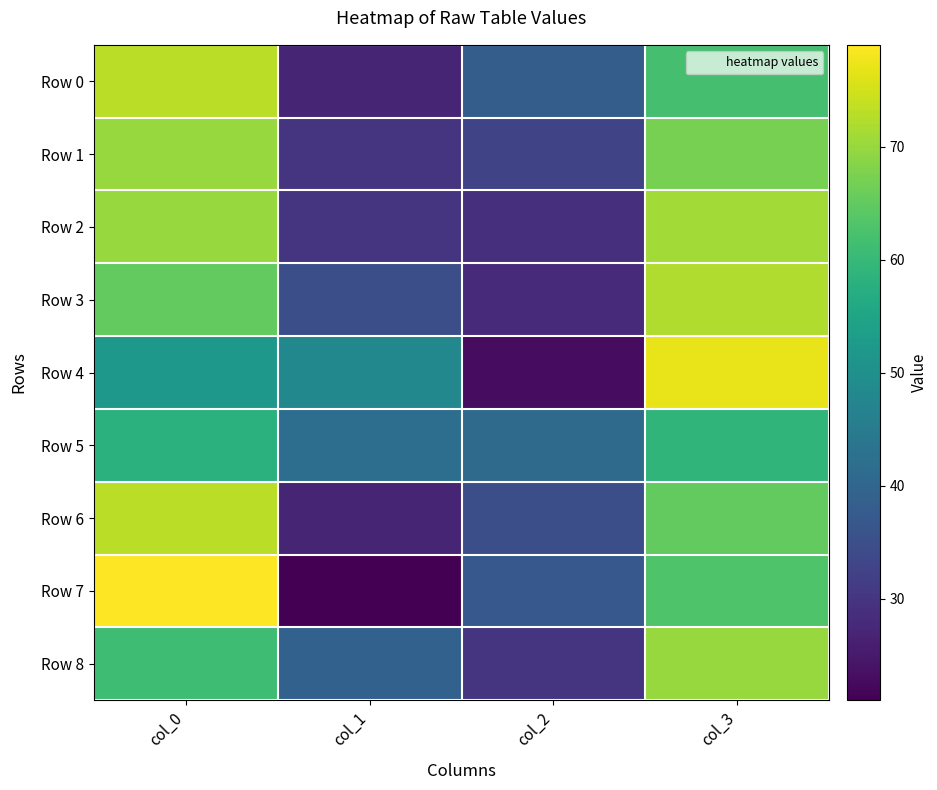

Which category has the highest value across all series?

col_0